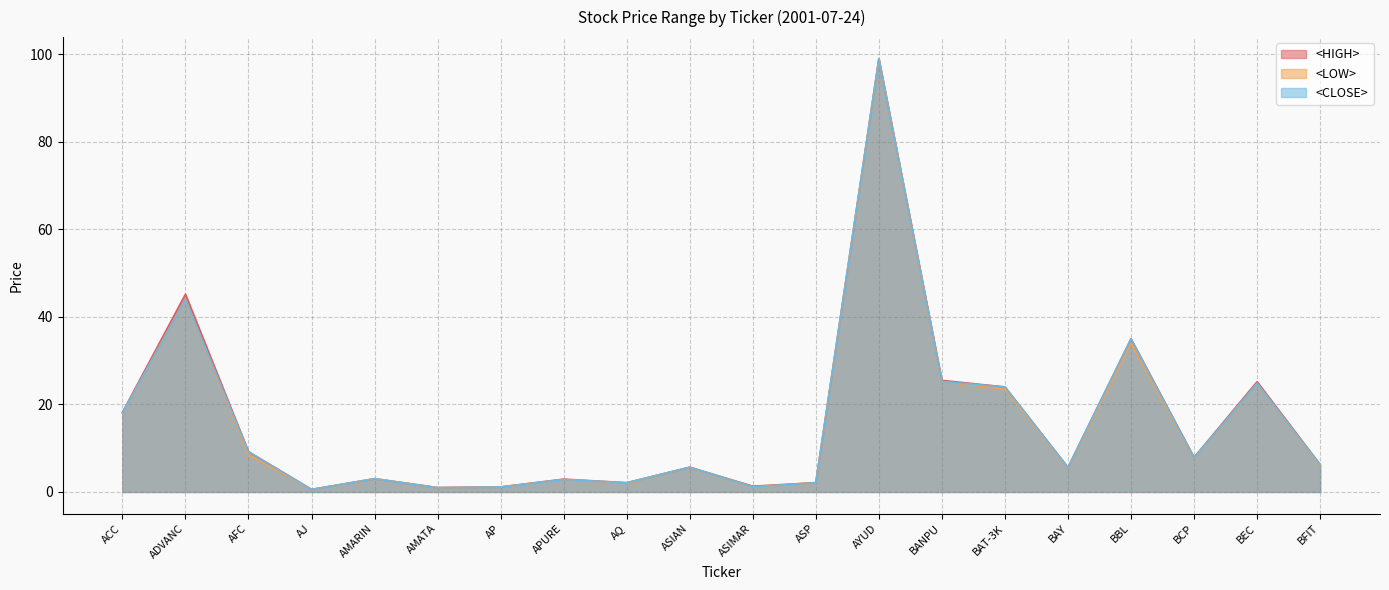

What position from the left is AMATA?

6